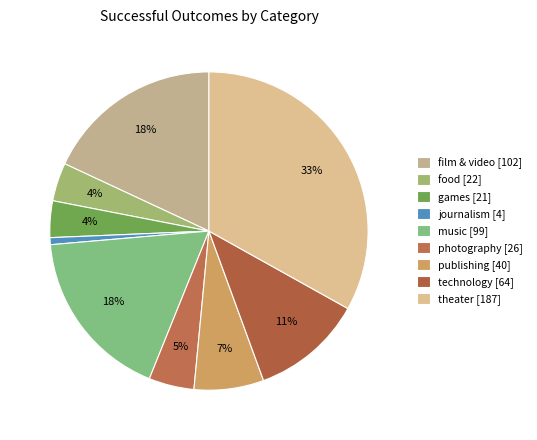

To the nearest percent, what is the difference between the largest and smallest slice percentages?

32%